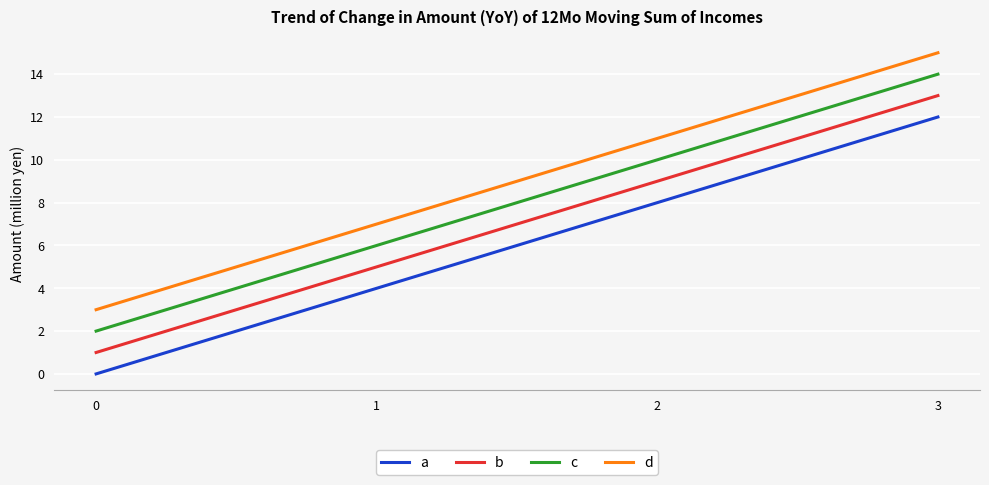

What is the sum of the b values at 0 and 3?

14